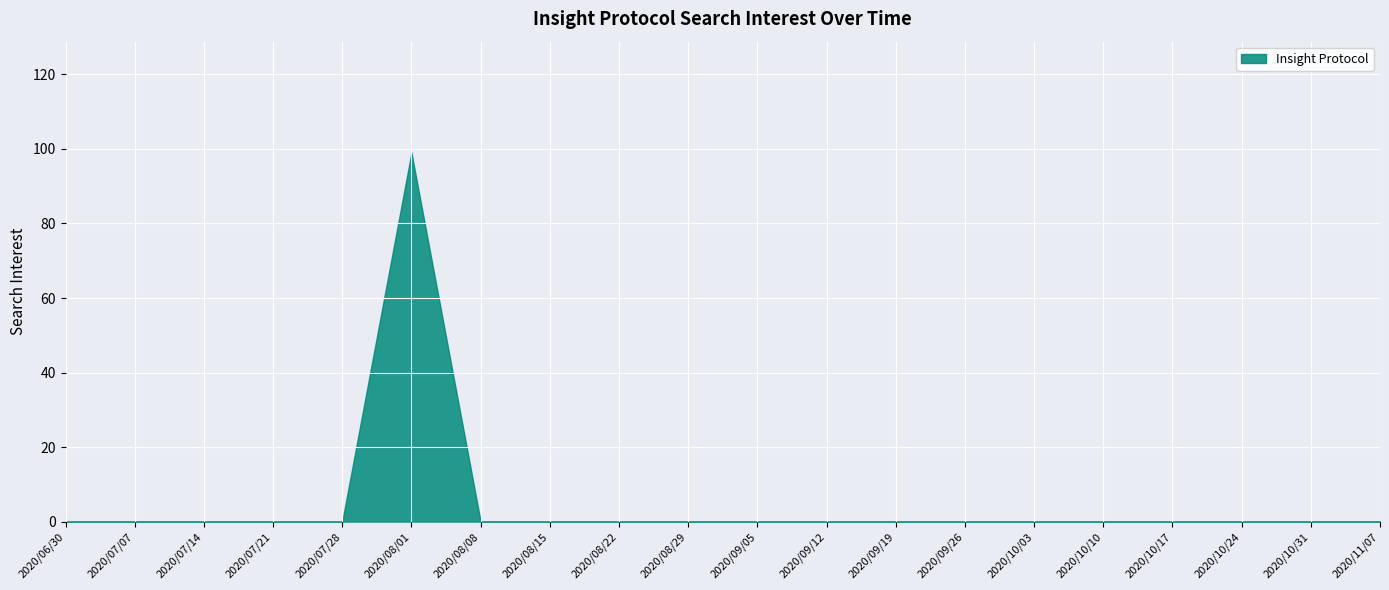

Where is the data nearest to the value 49?

2020/06/30